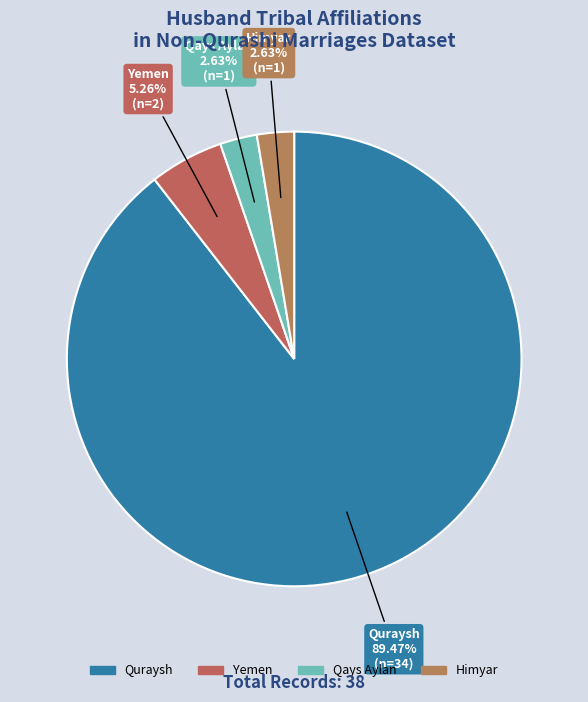

Count the number of slices in the pie.

4